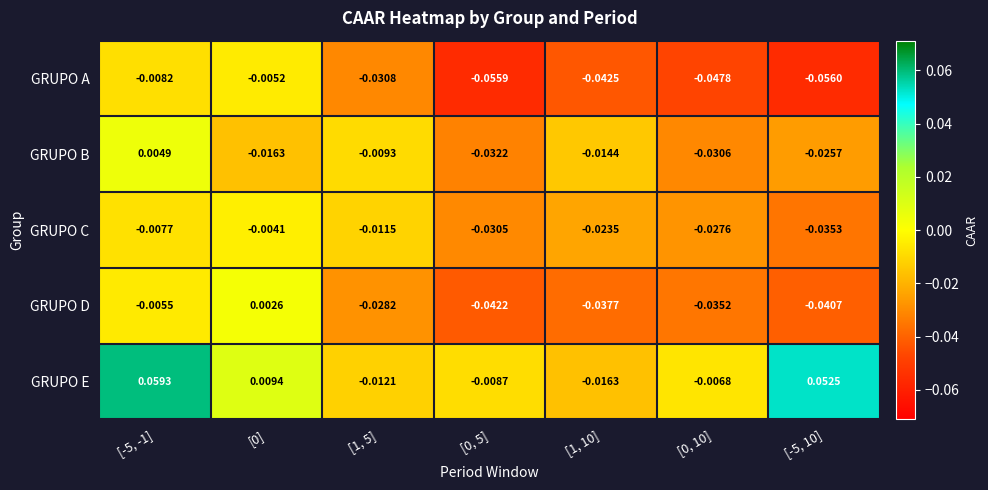

At which category does the chart reach its peak across all series?

[-5, -1]